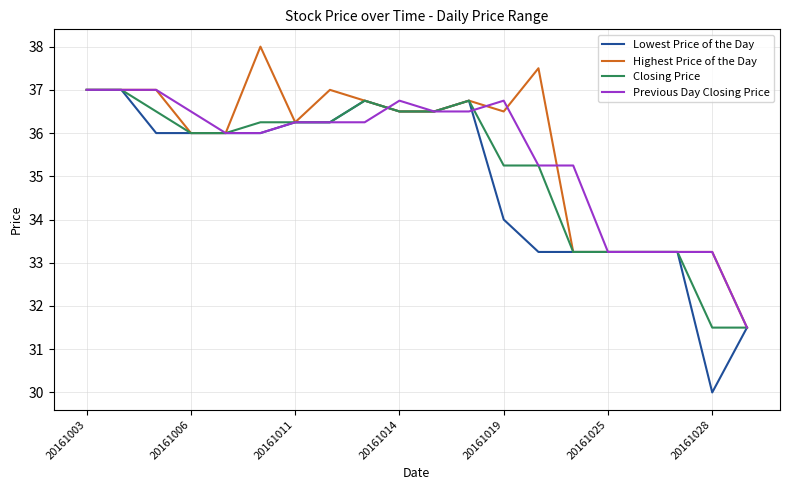

Is this an area chart (filled region under the line)?

No